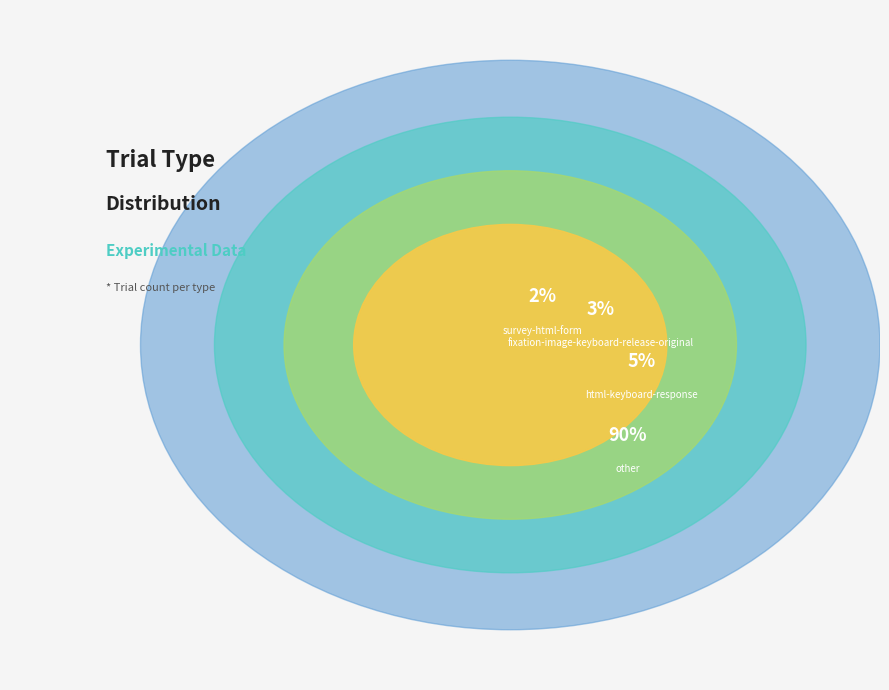

What is the smallest slice in the pie chart?

survey-html-form